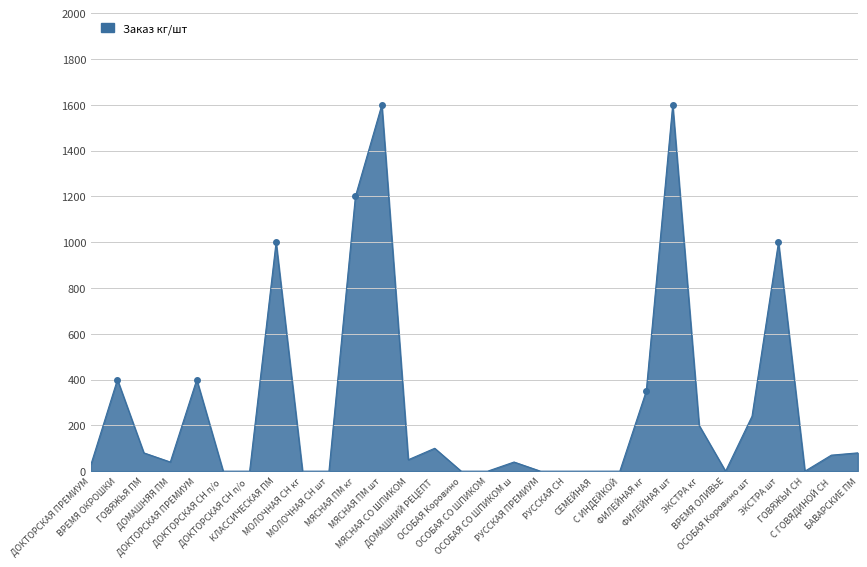

Reading right to left, what are all the values shown in this chart?

80	70	0	1000	240	0	200	1600	350	0	0	0	0	40	0	0	100	50	1600	1200	0	0	1000	0	0	400	40	80	400	30